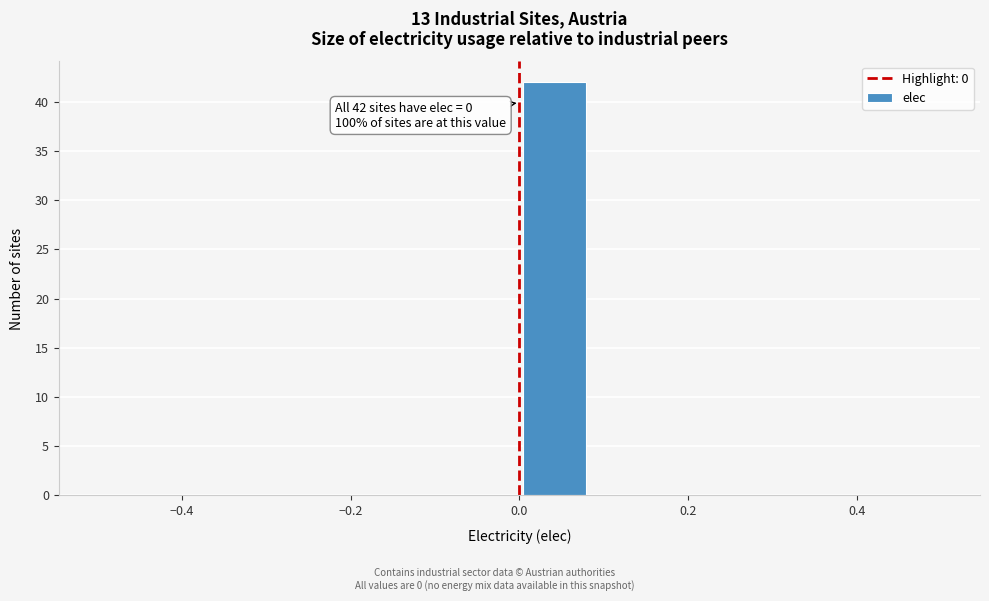

Over which range of the x-axis is the bar tallest?

0.00 to 0.08